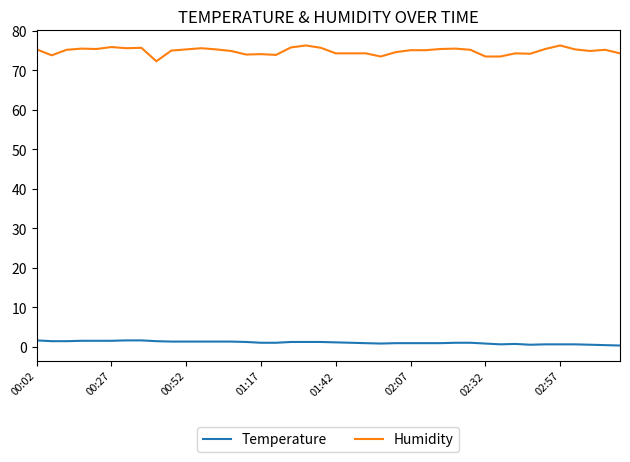

True or false: Humidity and Temperature cross at least once.

False